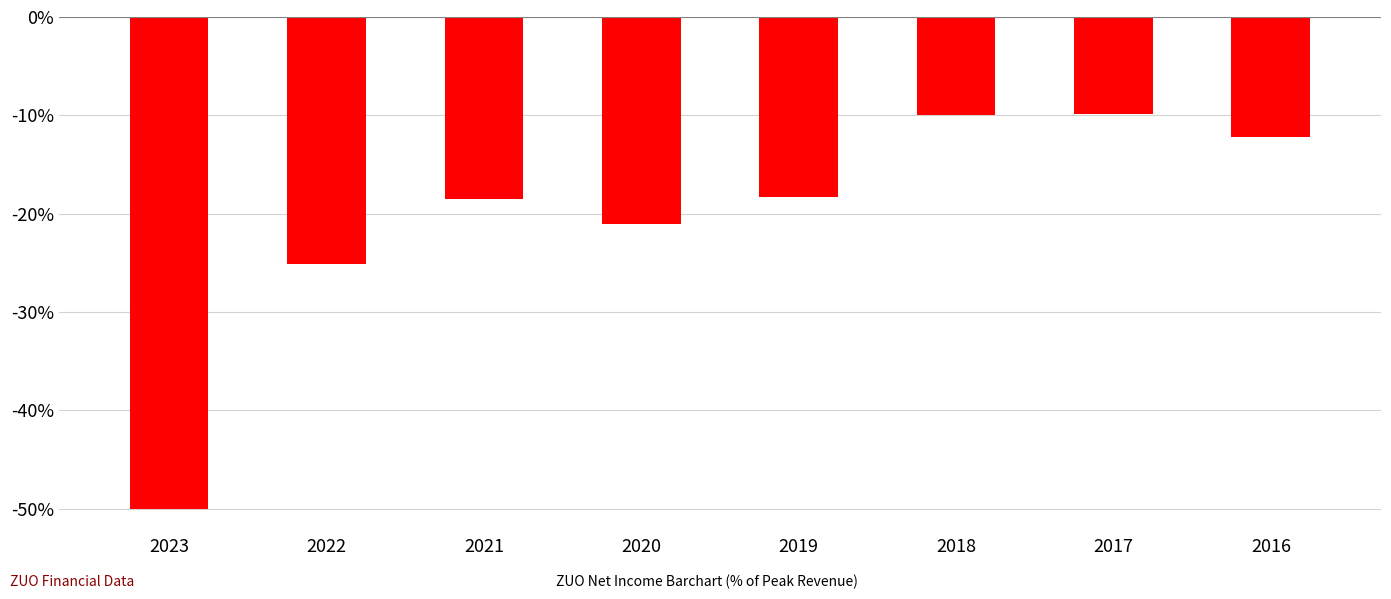

Between 2019 and 2022, which is larger?

2019